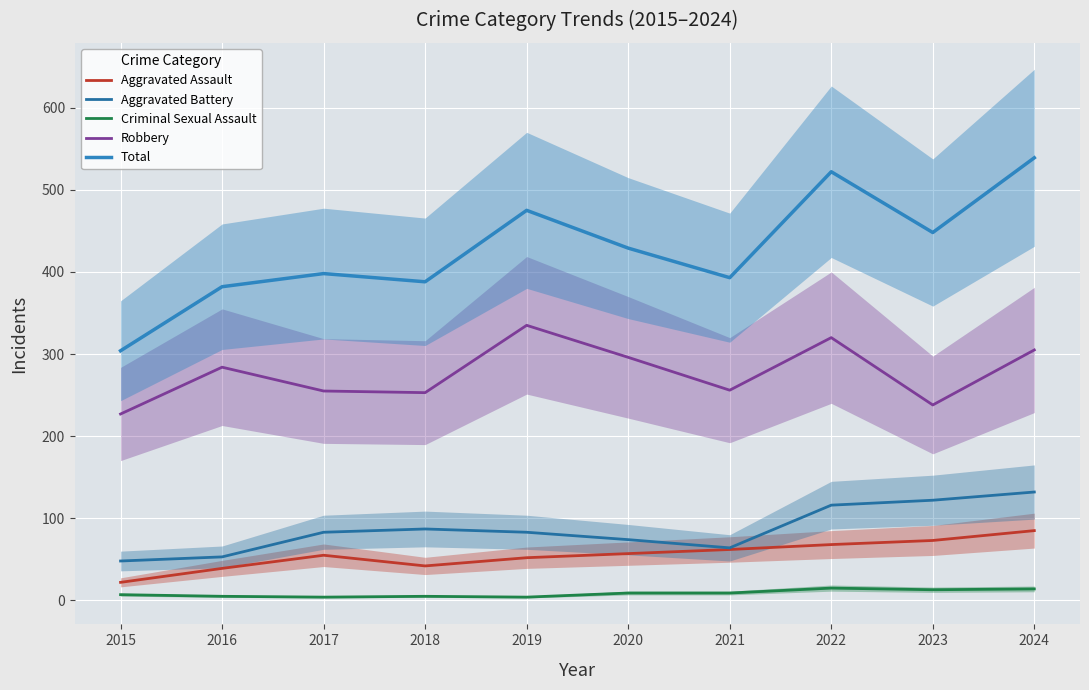

Where does the Total series first go above 429?

2019